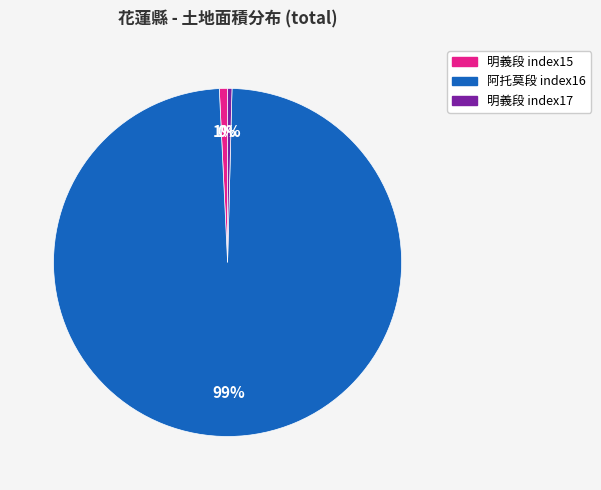

To the nearest percent, what is the combined percentage of 阿托莫段 index16 and 明義段 index17?

99%